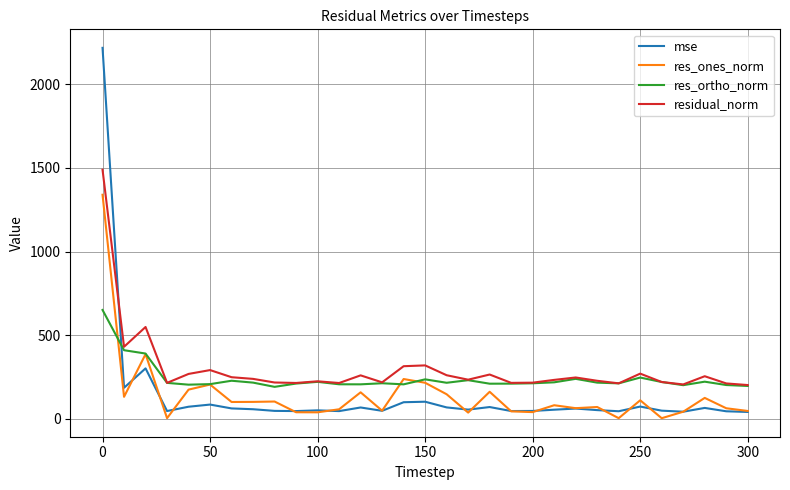

True or false: residual_norm and mse cross at least once.

True